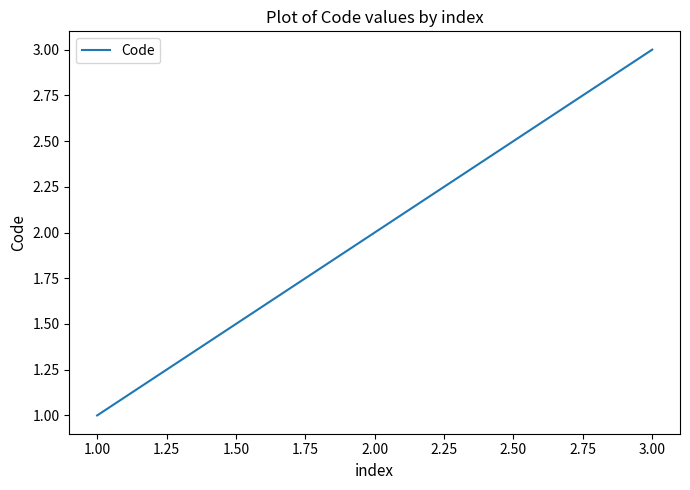

What is the maximum value shown in the chart?

3